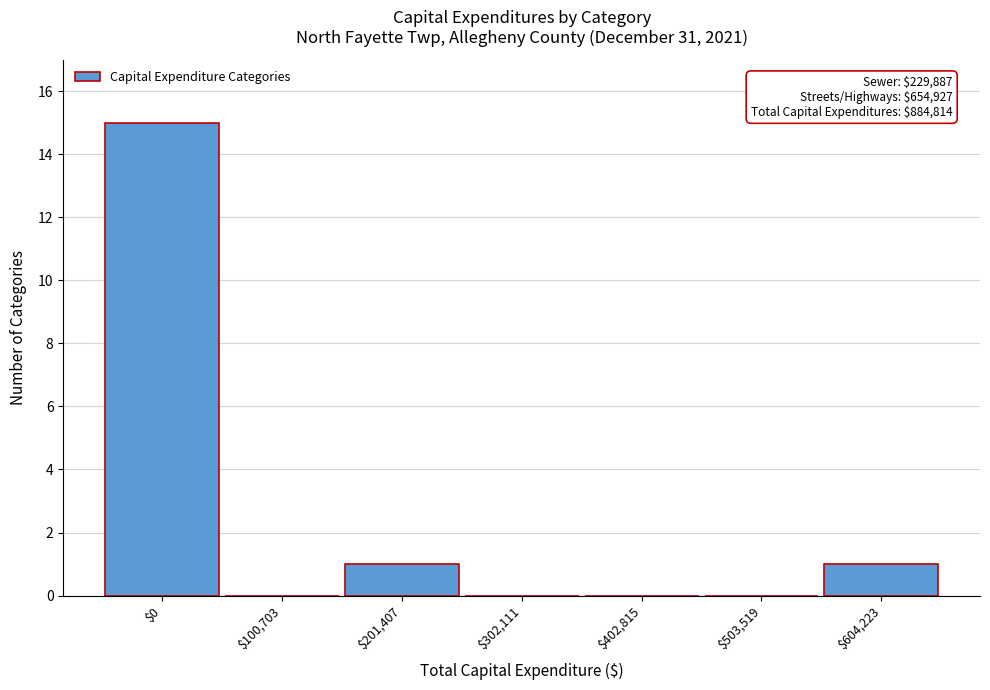

The value at $201,407 is 1. True or false?

True